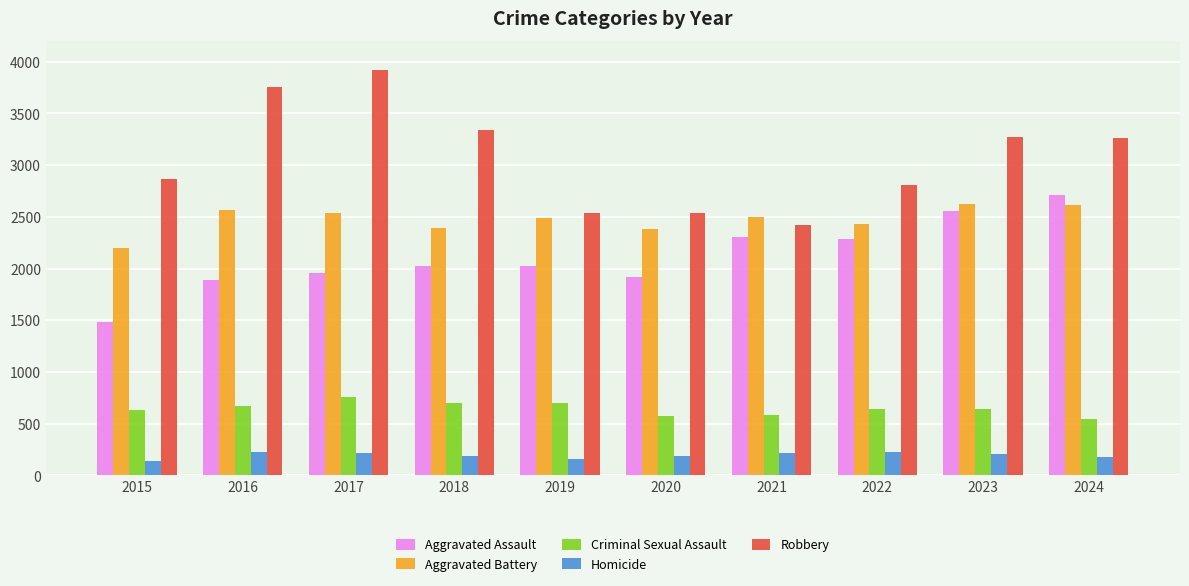

Where does the Criminal Sexual Assault series first go above 638?

2016